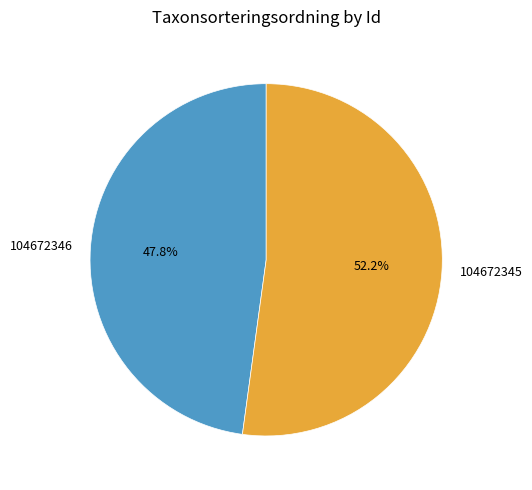

Which slice is the smallest?

104672346